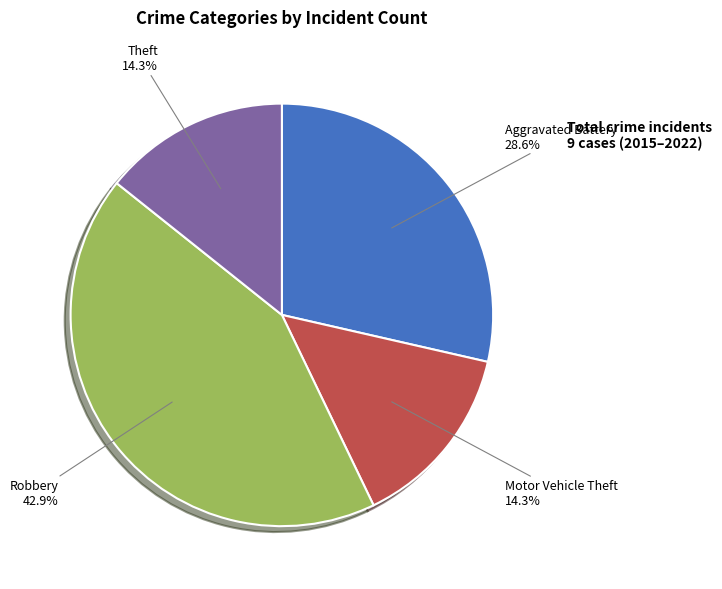

Is there any slice that represents more than half of the pie?

No